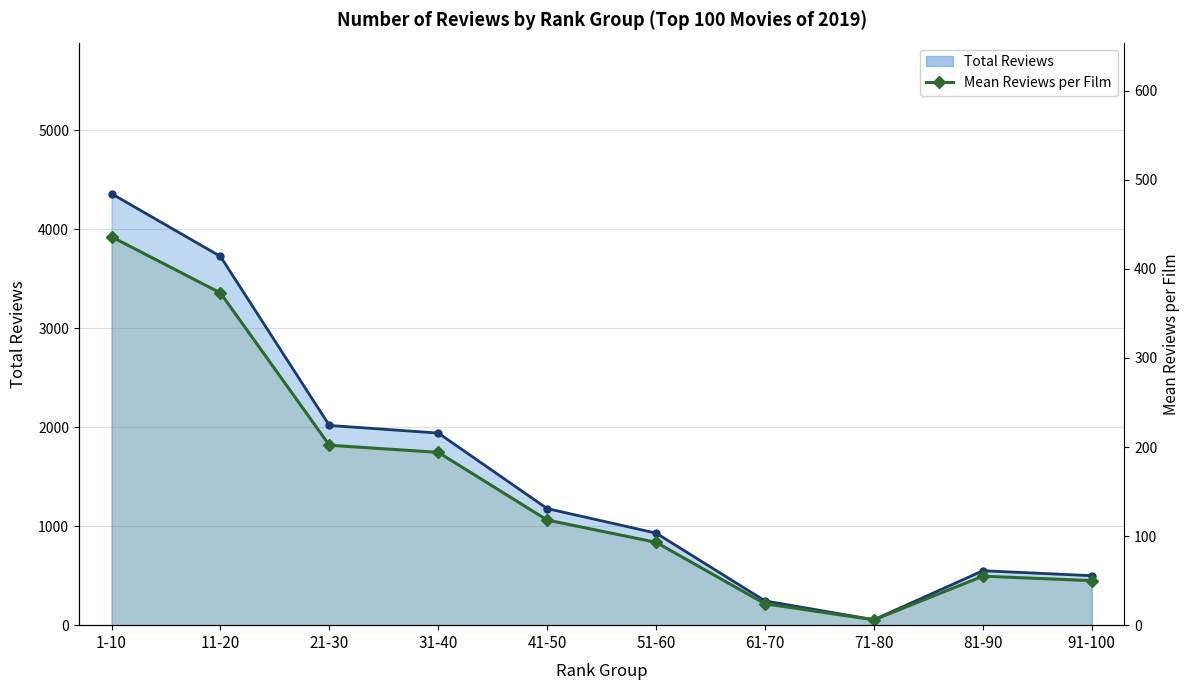

Rank the series at 11-20 from highest to lowest value.

Total Reviews, Mean Reviews per Film